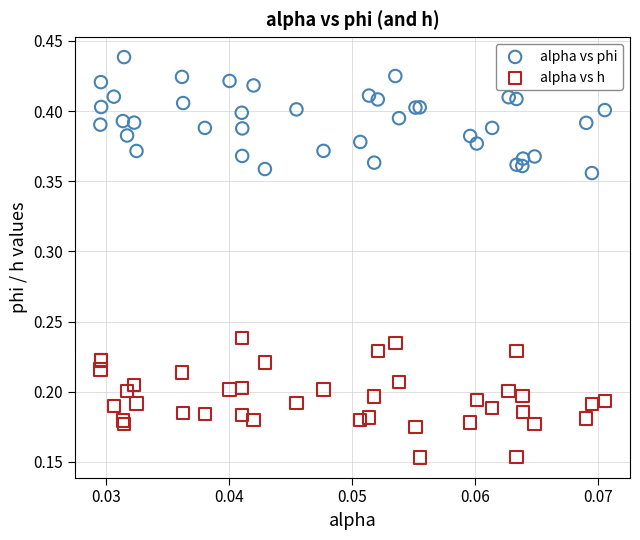

Which series reaches the minimum Y coordinate?

alpha vs h